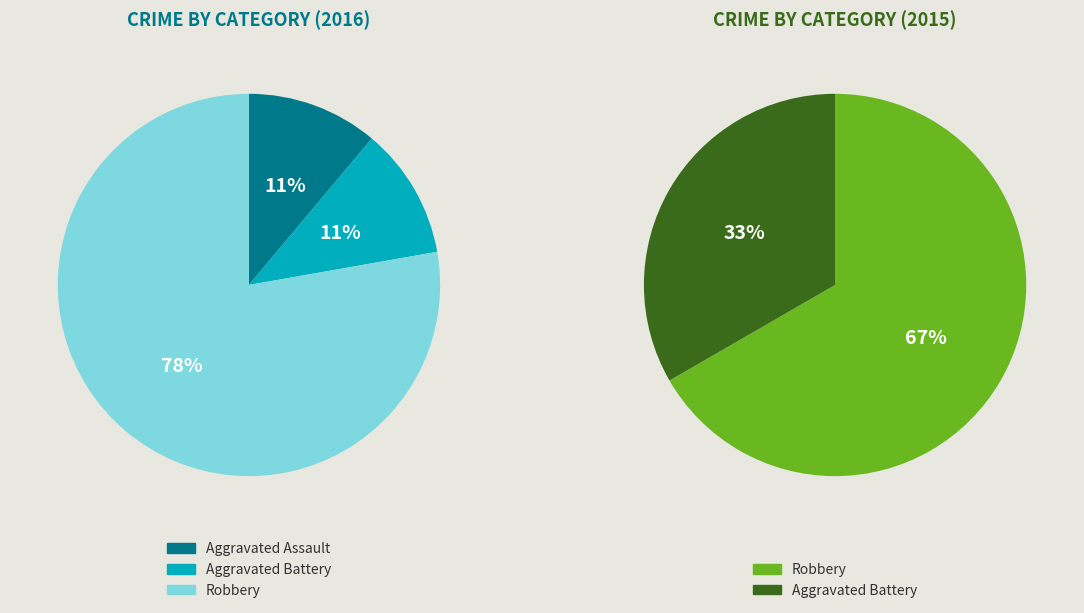

To the nearest percent, what is the difference between the largest and smallest slice percentages?

67%